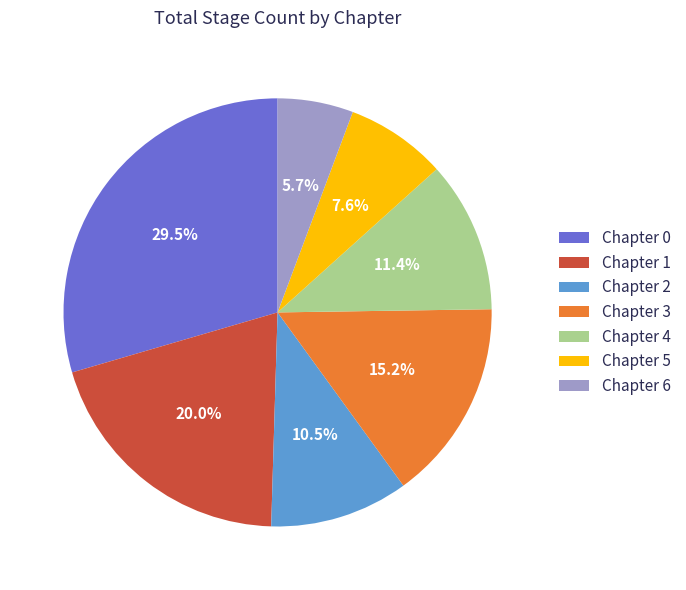

How many segments does this pie chart have?

7